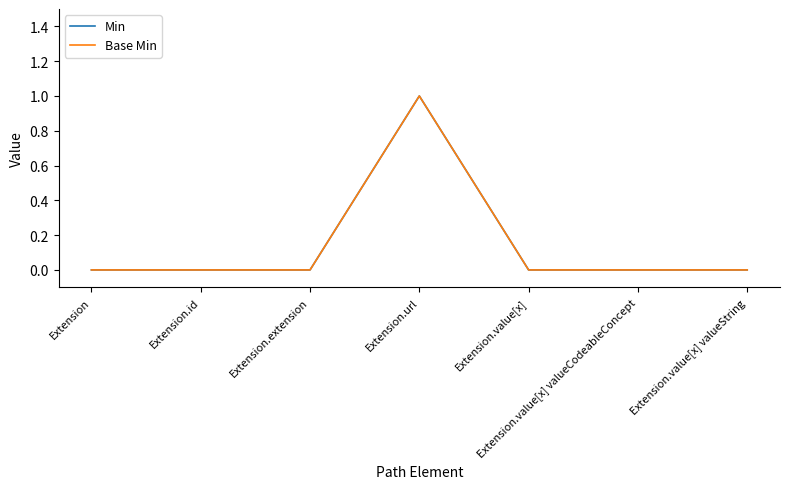

Which label corresponds to the largest value in the chart?

Extension.url